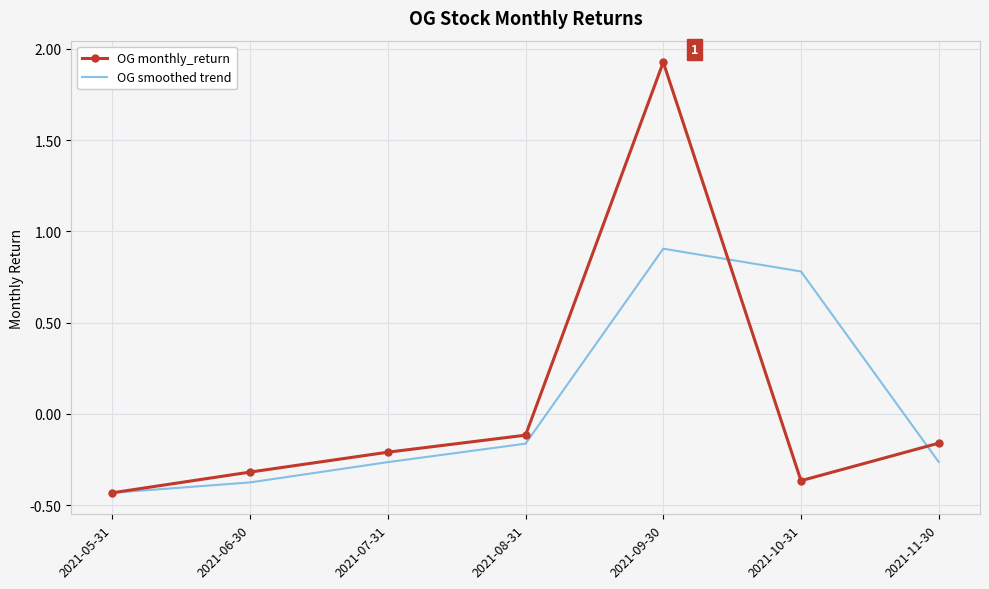

What are all the series names shown in the legend?

OG monthly_return, OG smoothed trend